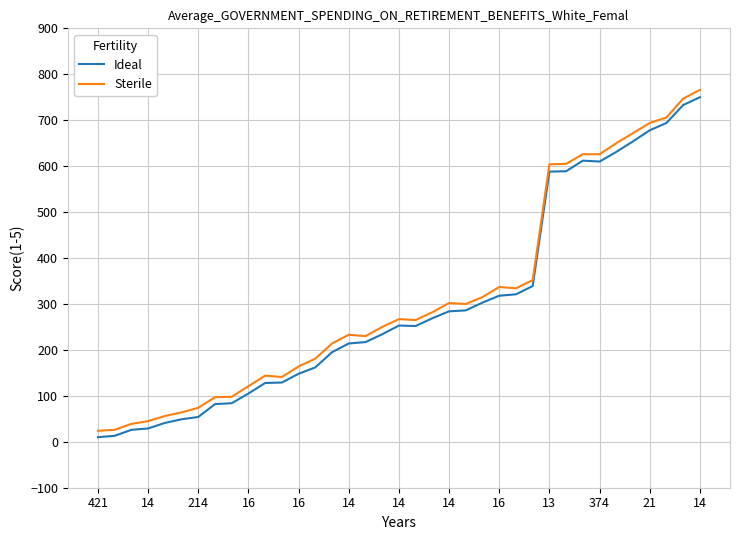

What is the minimum value for Sterile?

24